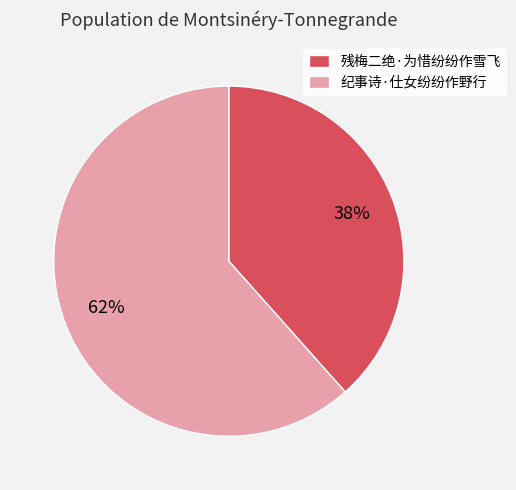

What is the smallest slice in the pie chart?

残梅二绝·为惜纷纷作雪飞